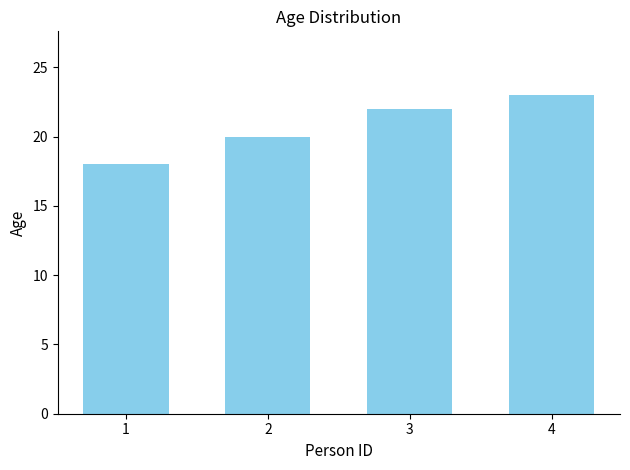

Which has a higher value, 2 or 1?

2